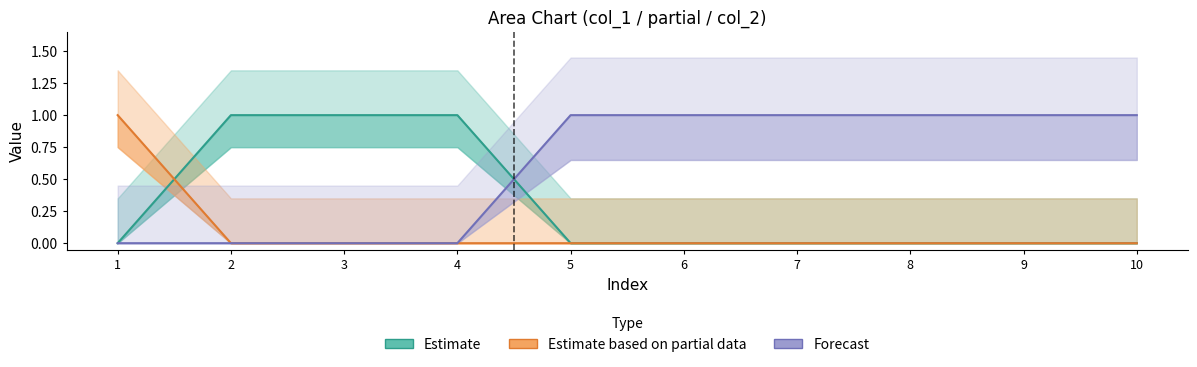

What is the difference between the 0 values at 4 and 9?

1